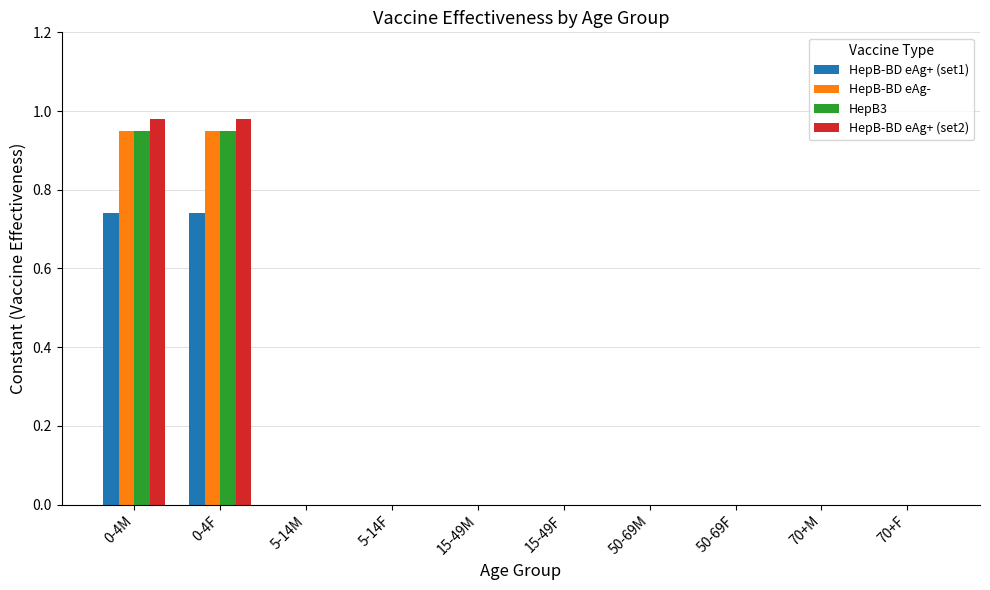

Are the bars horizontal?

No